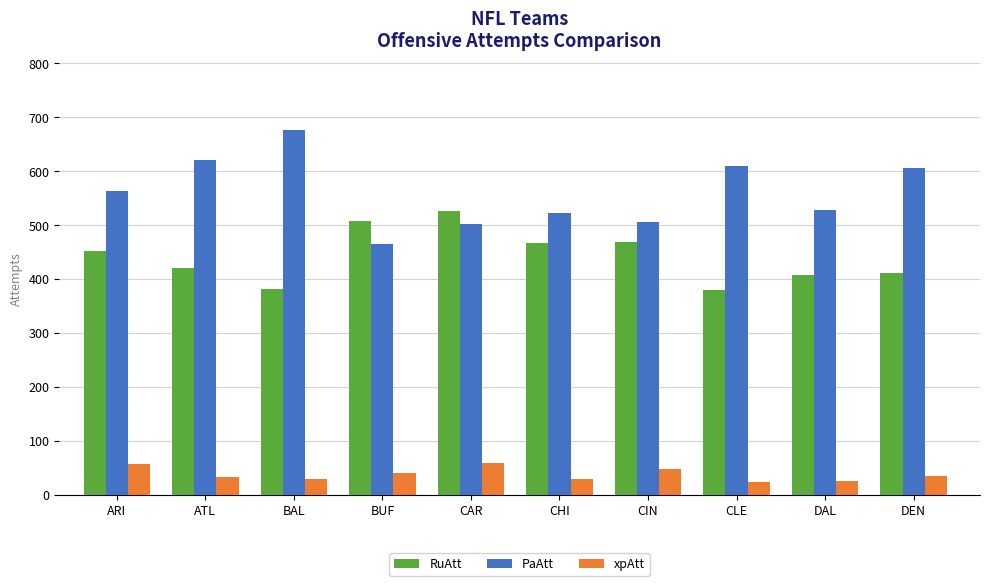

The PaAtt series shows 873 at CLE. True or false?

False